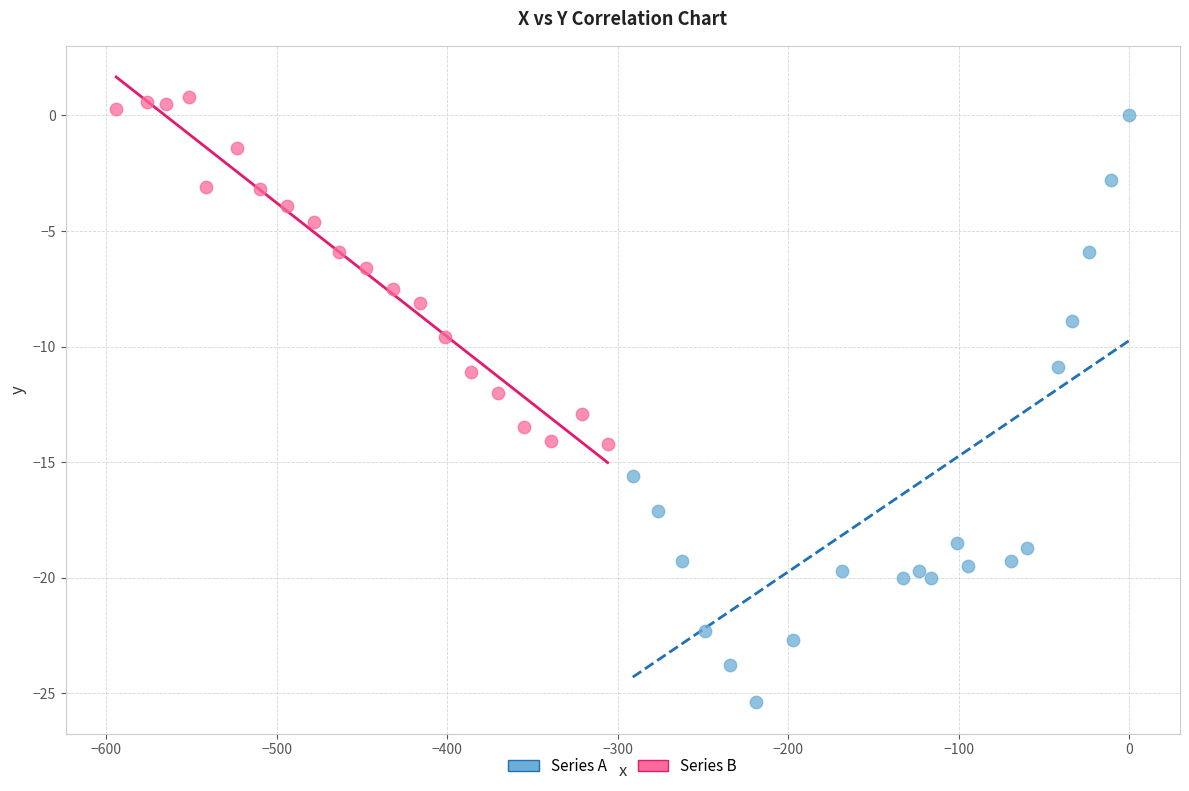

Which series has the largest Y range (max minus min)?

Series A